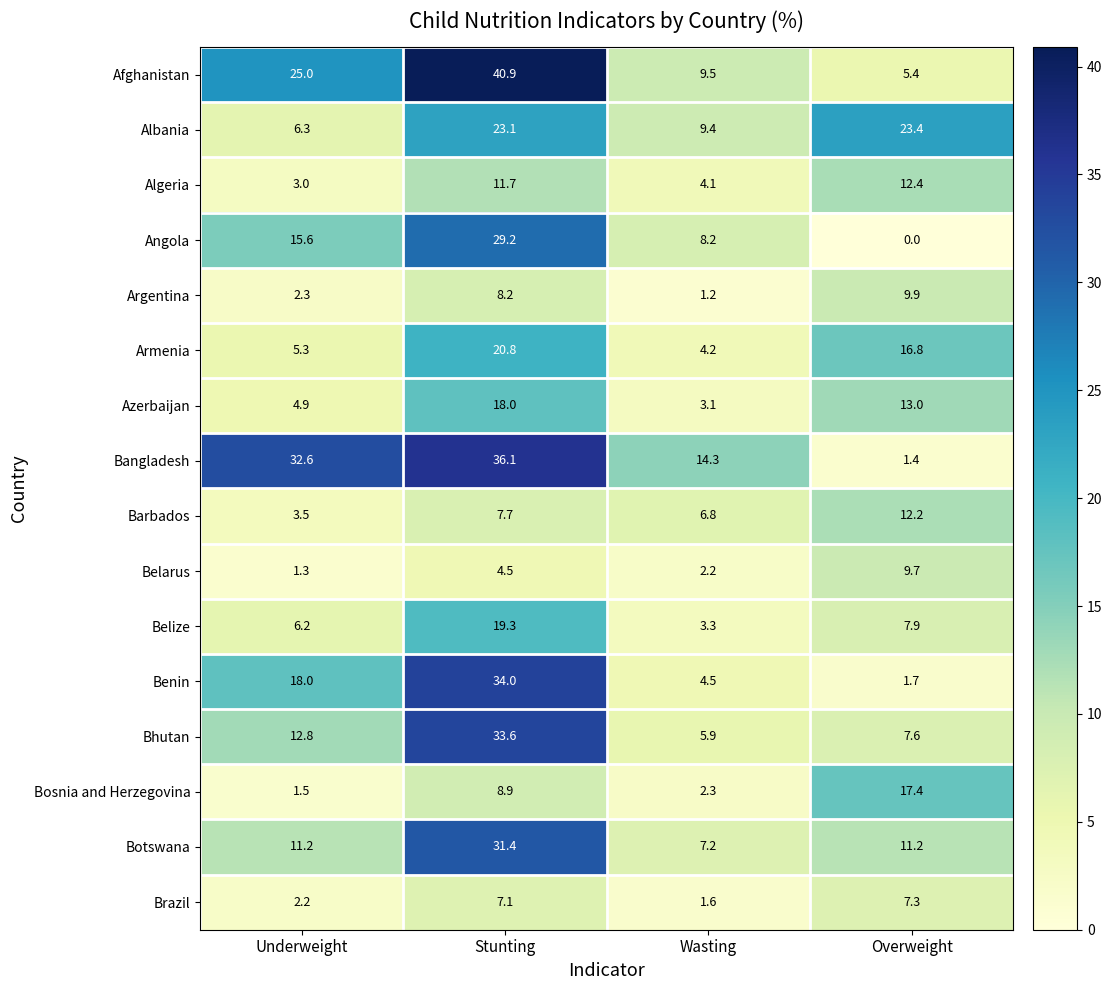

What is the sum of the Afghanistan values at Wasting and Overweight?

14.9